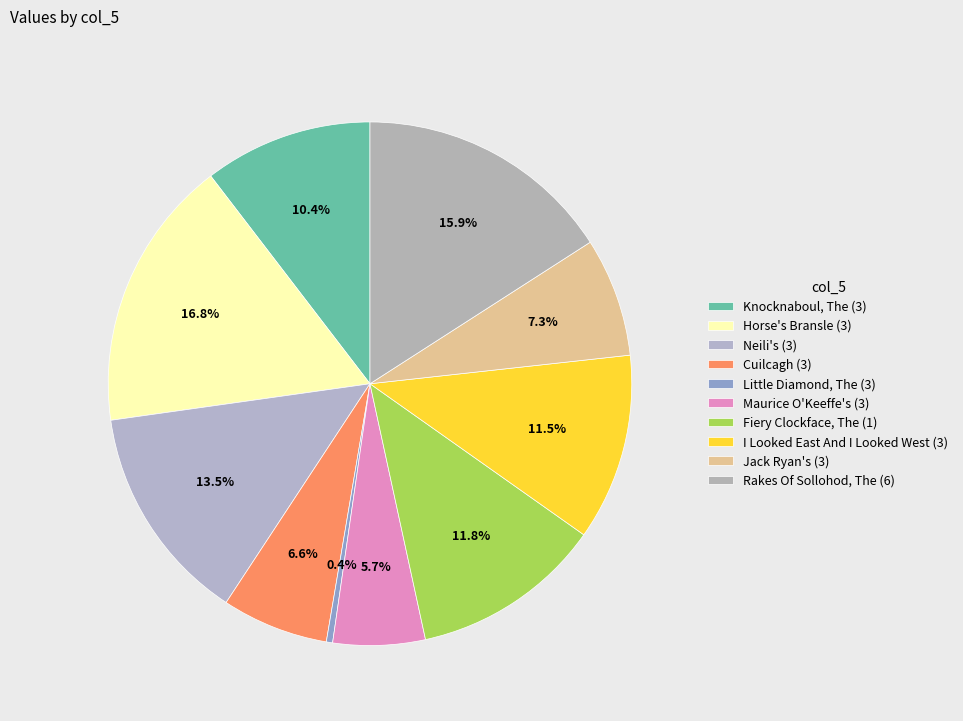

How many segments does this pie chart have?

10